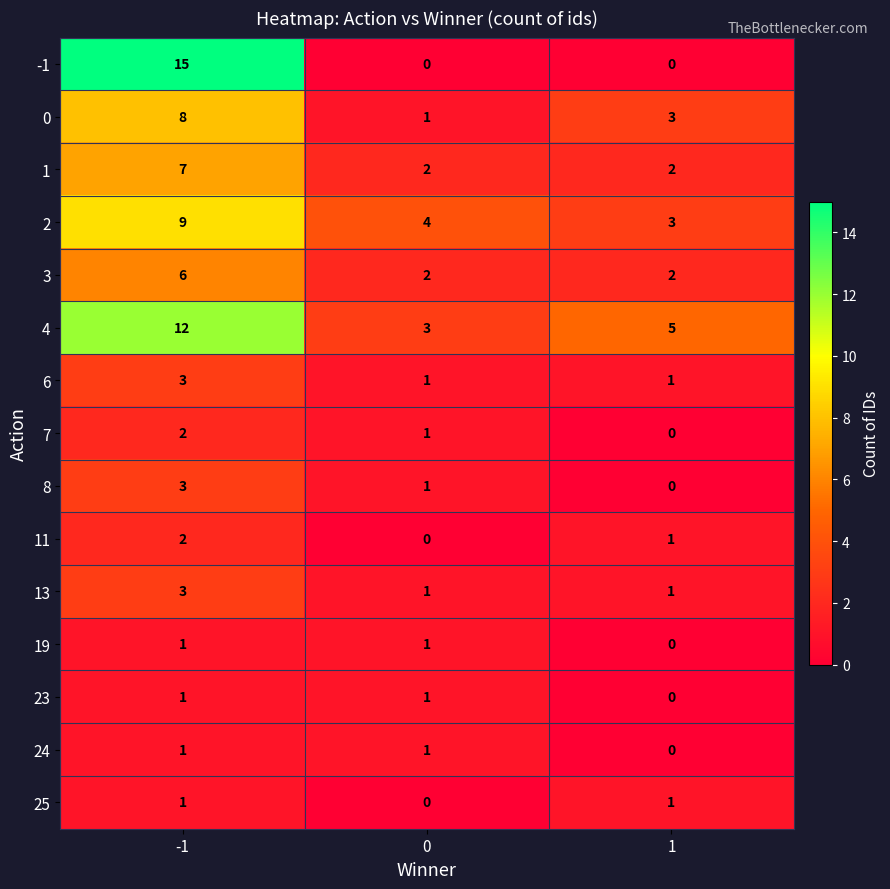

Rank the categories by 0 value from lowest to highest.

0, 1, -1